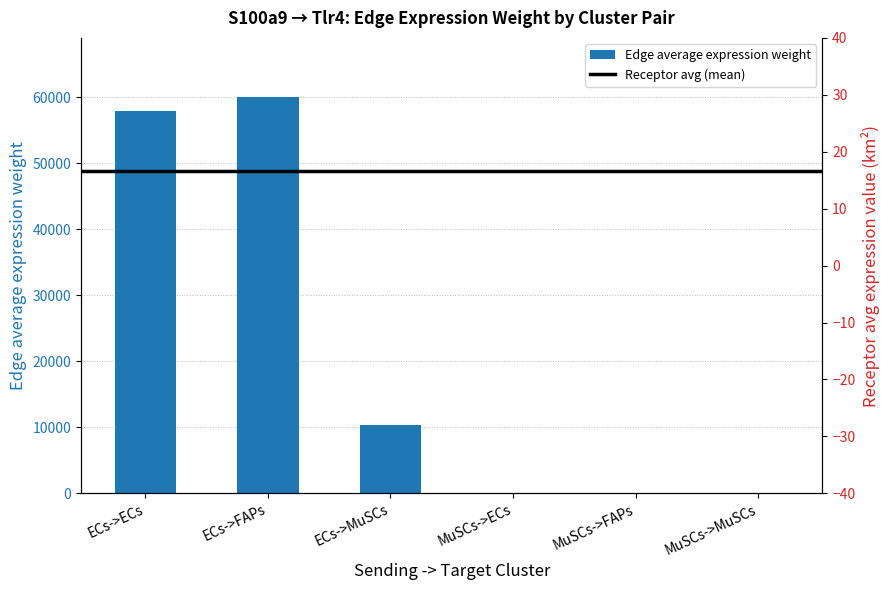

Reading left to right, transcribe all the data shown in this chart.

ECs->ECs=57980.8	ECs->FAPs=59992.6	ECs->MuSCs=10278.9	MuSCs->ECs=3.6	MuSCs->FAPs=3.7	MuSCs->MuSCs=0.6